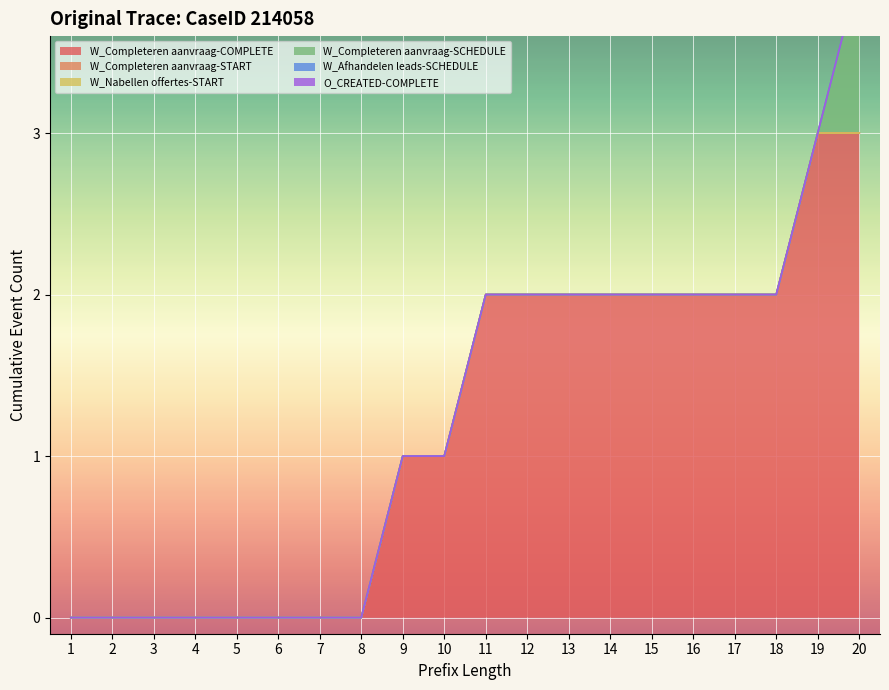

Reading left to right, what are all the values shown in this chart?

W_Completeren aanvraag-COMPLETE: 1=0	2=0	3=0	4=0	5=0	6=0	7=0	8=0	9=1	10=1	11=2	12=2	13=2	14=2	15=2	16=2	17=2	18=2	19=3	20=3
W_Completeren aanvraag-START: 1=0	2=0	3=0	4=0	5=0	6=0	7=0	8=0	9=0	10=0	11=0	12=0	13=0	14=0	15=0	16=0	17=0	18=0	19=0	20=0
W_Nabellen offertes-START: 1=0	2=0	3=0	4=0	5=0	6=0	7=0	8=0	9=0	10=0	11=0	12=0	13=0	14=0	15=0	16=0	17=0	18=0	19=0	20=0
W_Completeren aanvraag-SCHEDULE: 1=0	2=0	3=0	4=0	5=0	6=0	7=0	8=0	9=0	10=0	11=0	12=0	13=0	14=0	15=0	16=0	17=0	18=0	19=0	20=1
W_Afhandelen leads-SCHEDULE: 1=0	2=0	3=0	4=0	5=0	6=0	7=0	8=0	9=0	10=0	11=0	12=0	13=0	14=0	15=0	16=0	17=0	18=0	19=0	20=0
O_CREATED-COMPLETE: 1=0	2=0	3=0	4=0	5=0	6=0	7=0	8=0	9=0	10=0	11=0	12=0	13=0	14=0	15=0	16=0	17=0	18=0	19=0	20=0